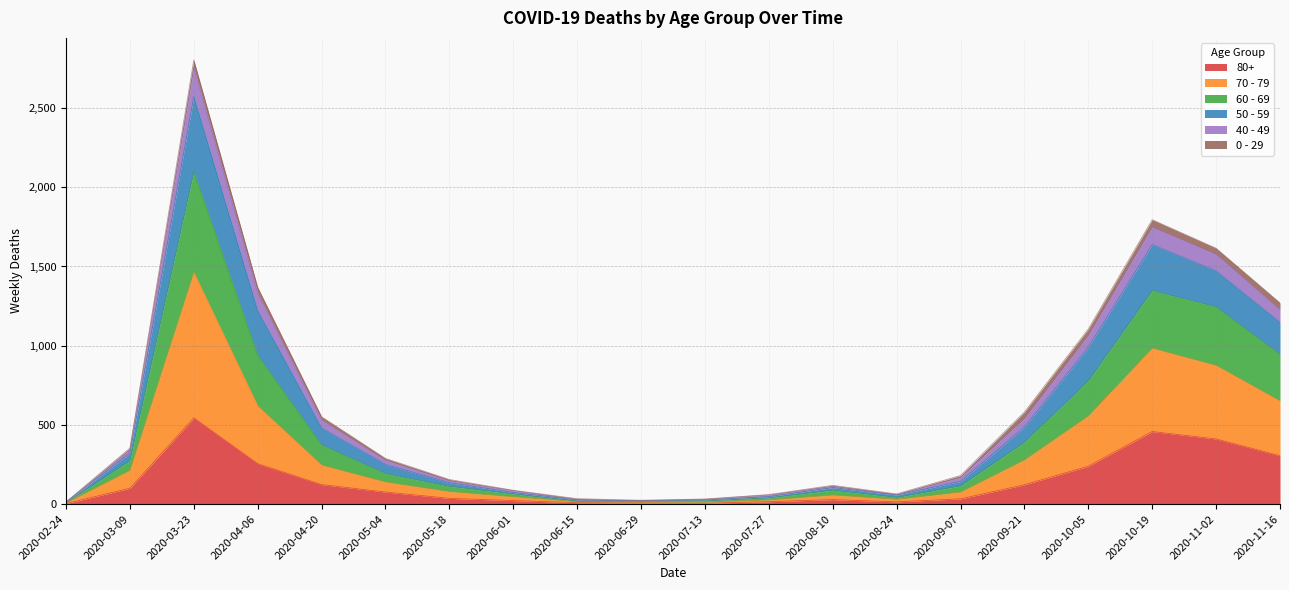

At which label does 80+ reach its peak?

2020-03-23